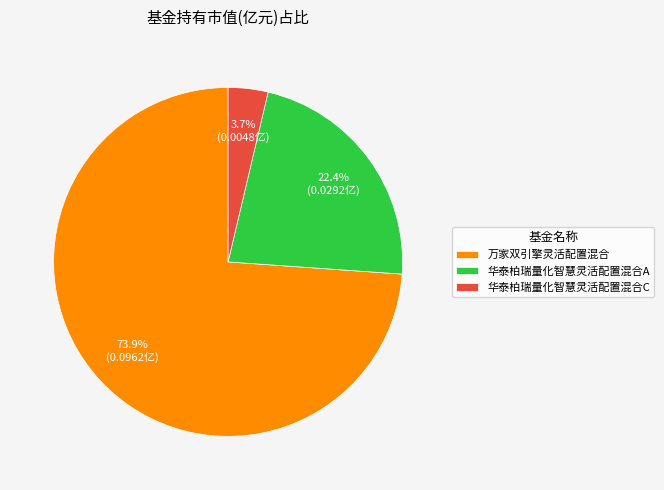

Rank the categories by value from highest to lowest.

万家双引擎灵活配置混合, 华泰柏瑞量化智慧灵活配置混合A, 华泰柏瑞量化智慧灵活配置混合C